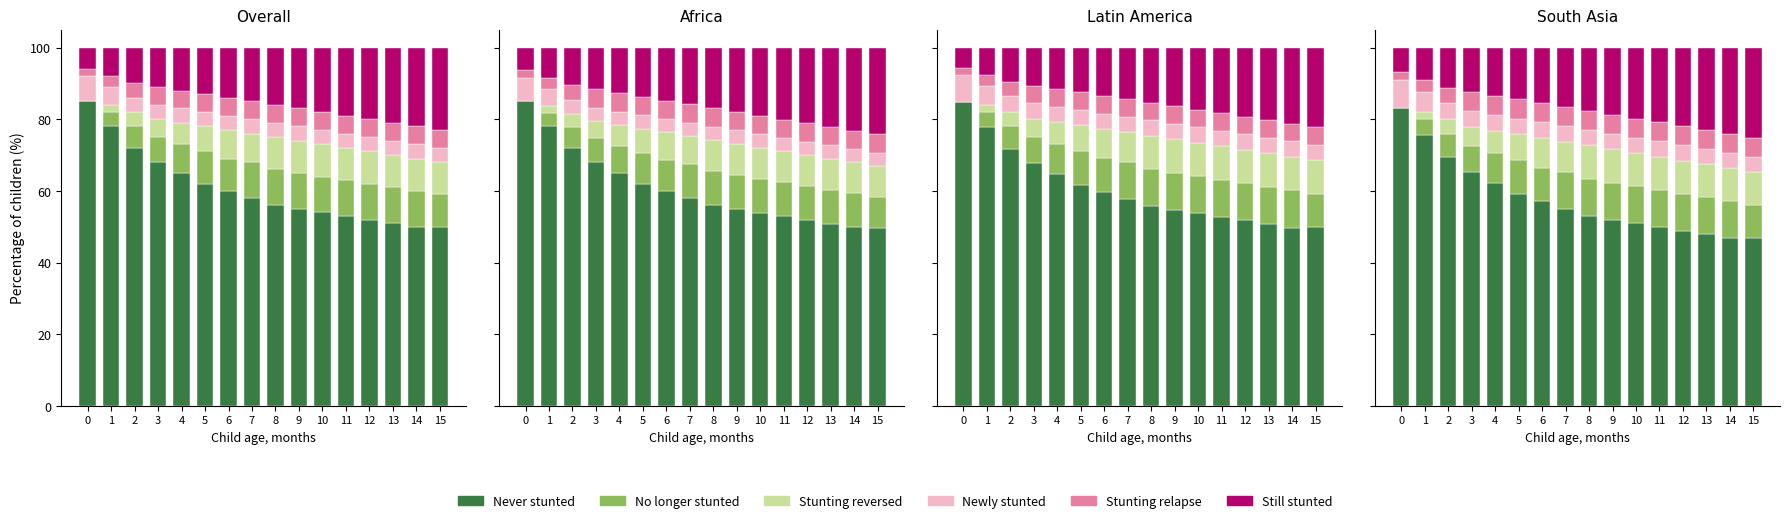

What is the difference between the No longer stunted values at 2 and 15?

2.9